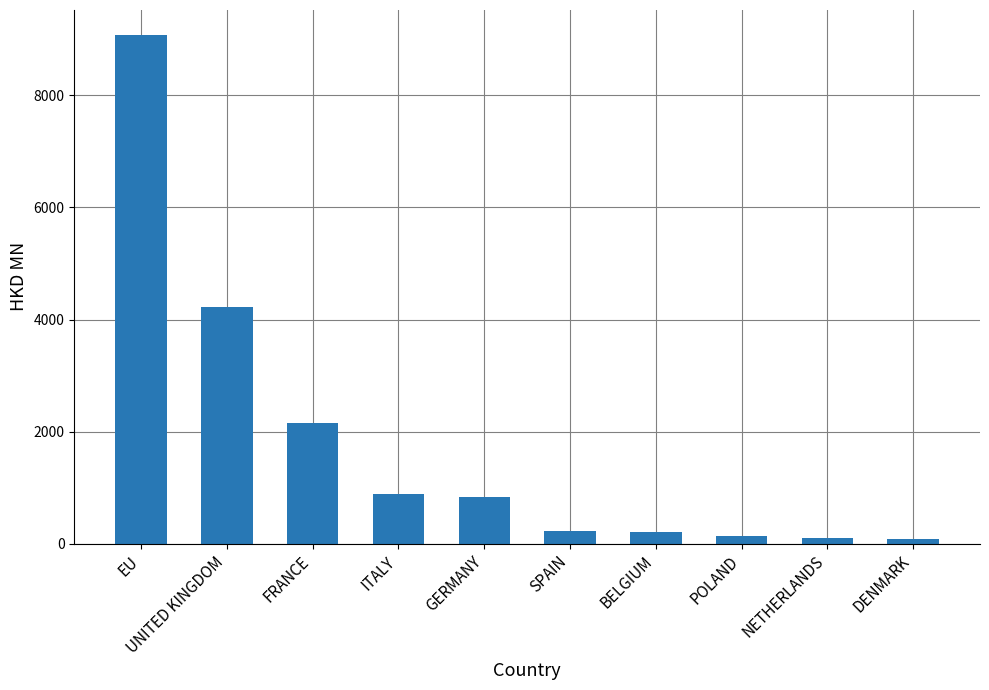

The value at UNITED KINGDOM is 4230.4. True or false?

True